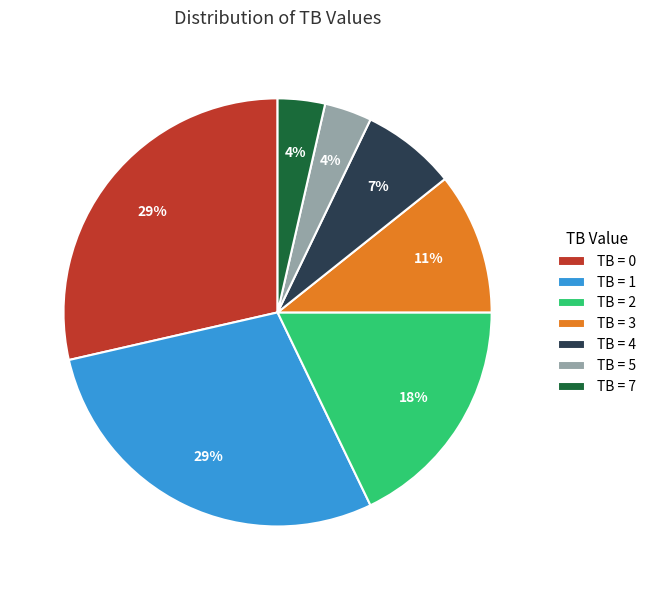

How many slices are in this pie chart?

7